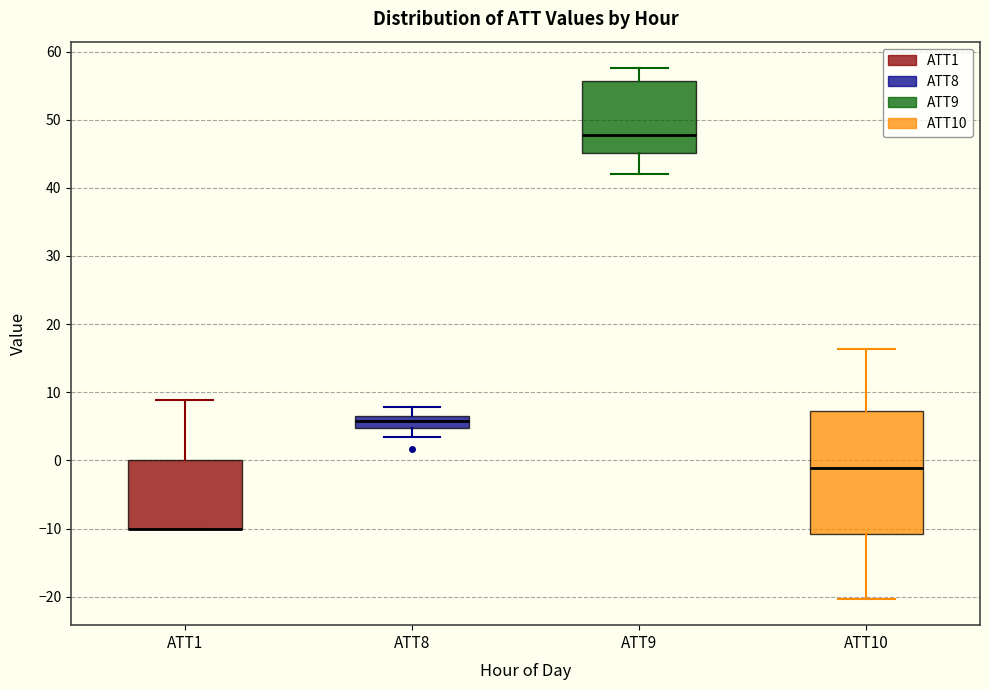

Comparing the boxes themselves (not the whiskers), which one is the tallest?

ATT10